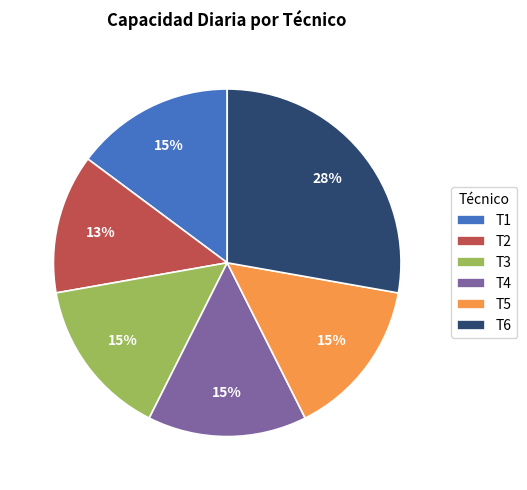

To the nearest percent, what is the combined percentage of T3 and T2?

28%